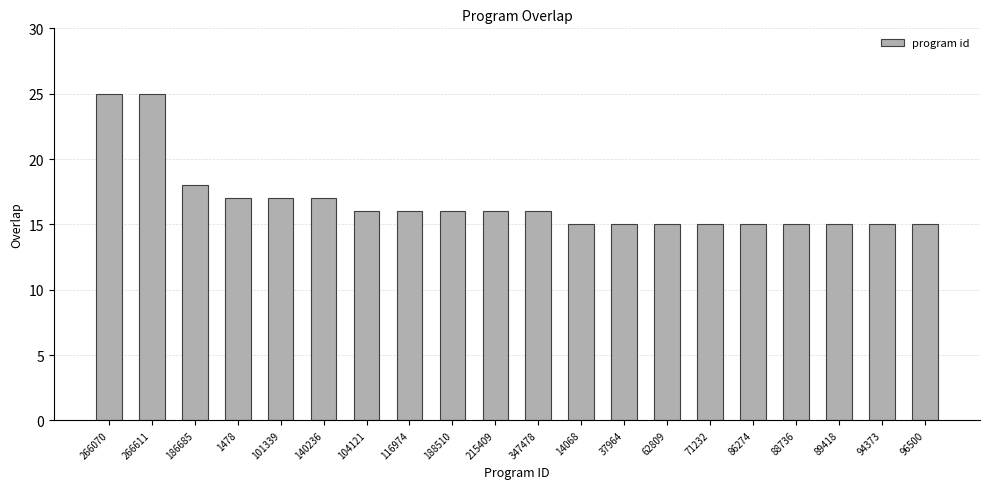

What is the greatest value displayed?

25